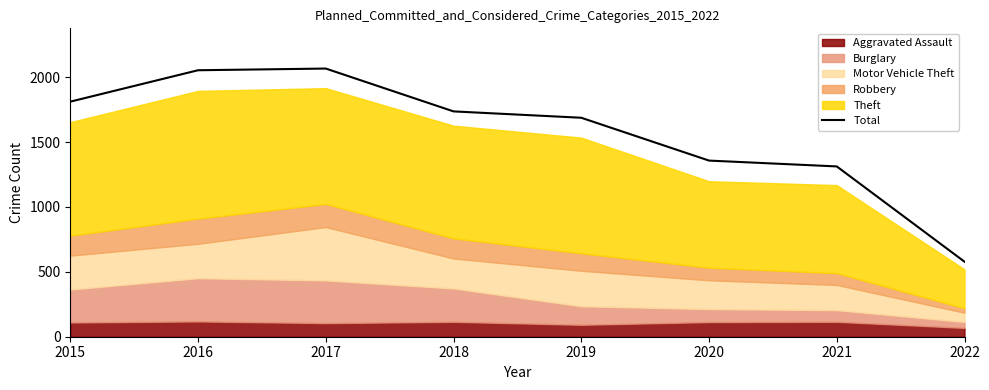

What is the minimum value shown in the chart?

578